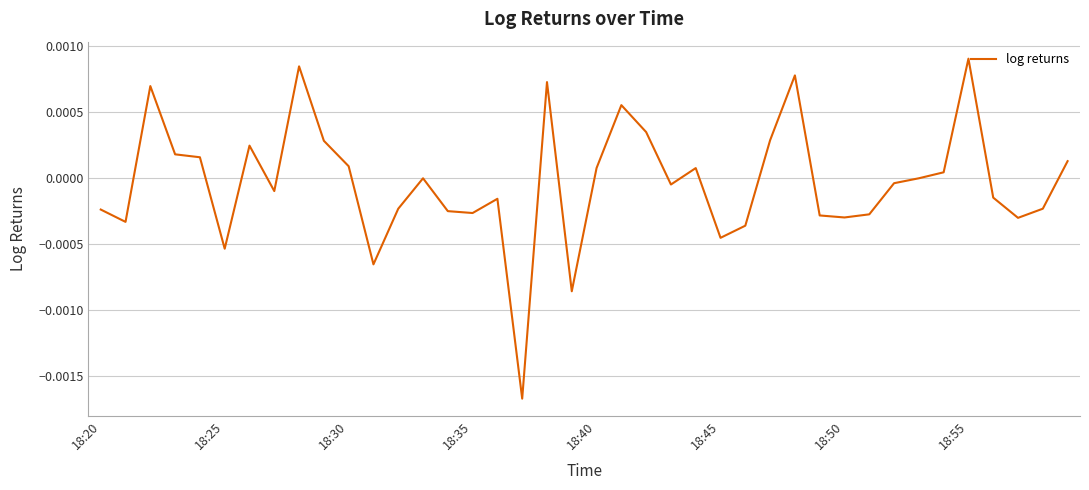

At which category does the chart reach its peak across all series?

18:55